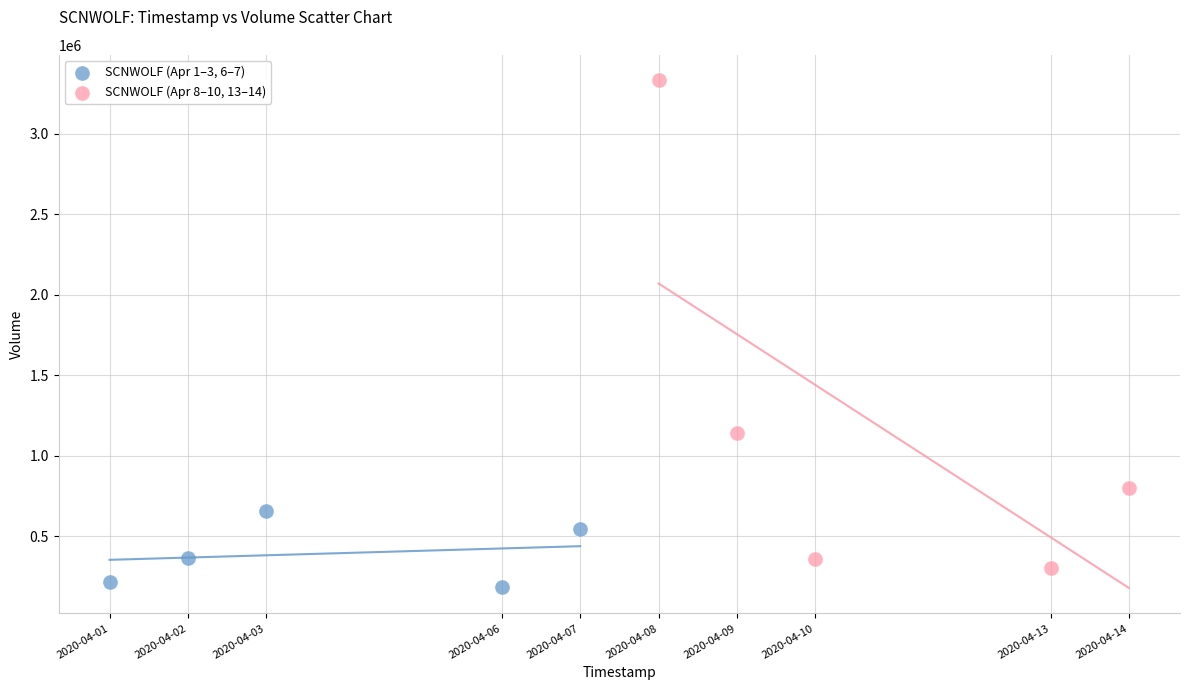

Which series has the largest Y range (max minus min)?

SCNWOLF (Apr 8–10, 13–14)